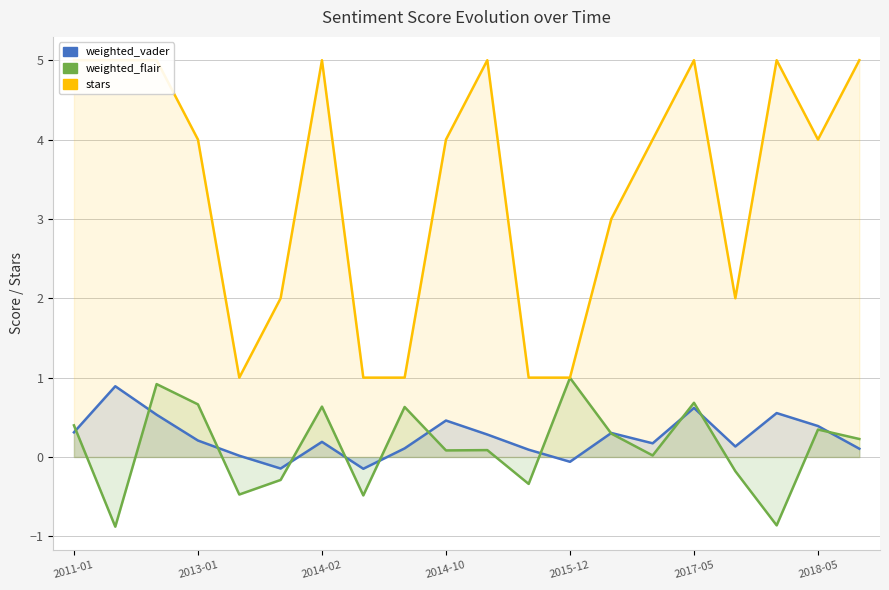

True or false: weighted_vader has a value of 0.4 at 2013-01.

False